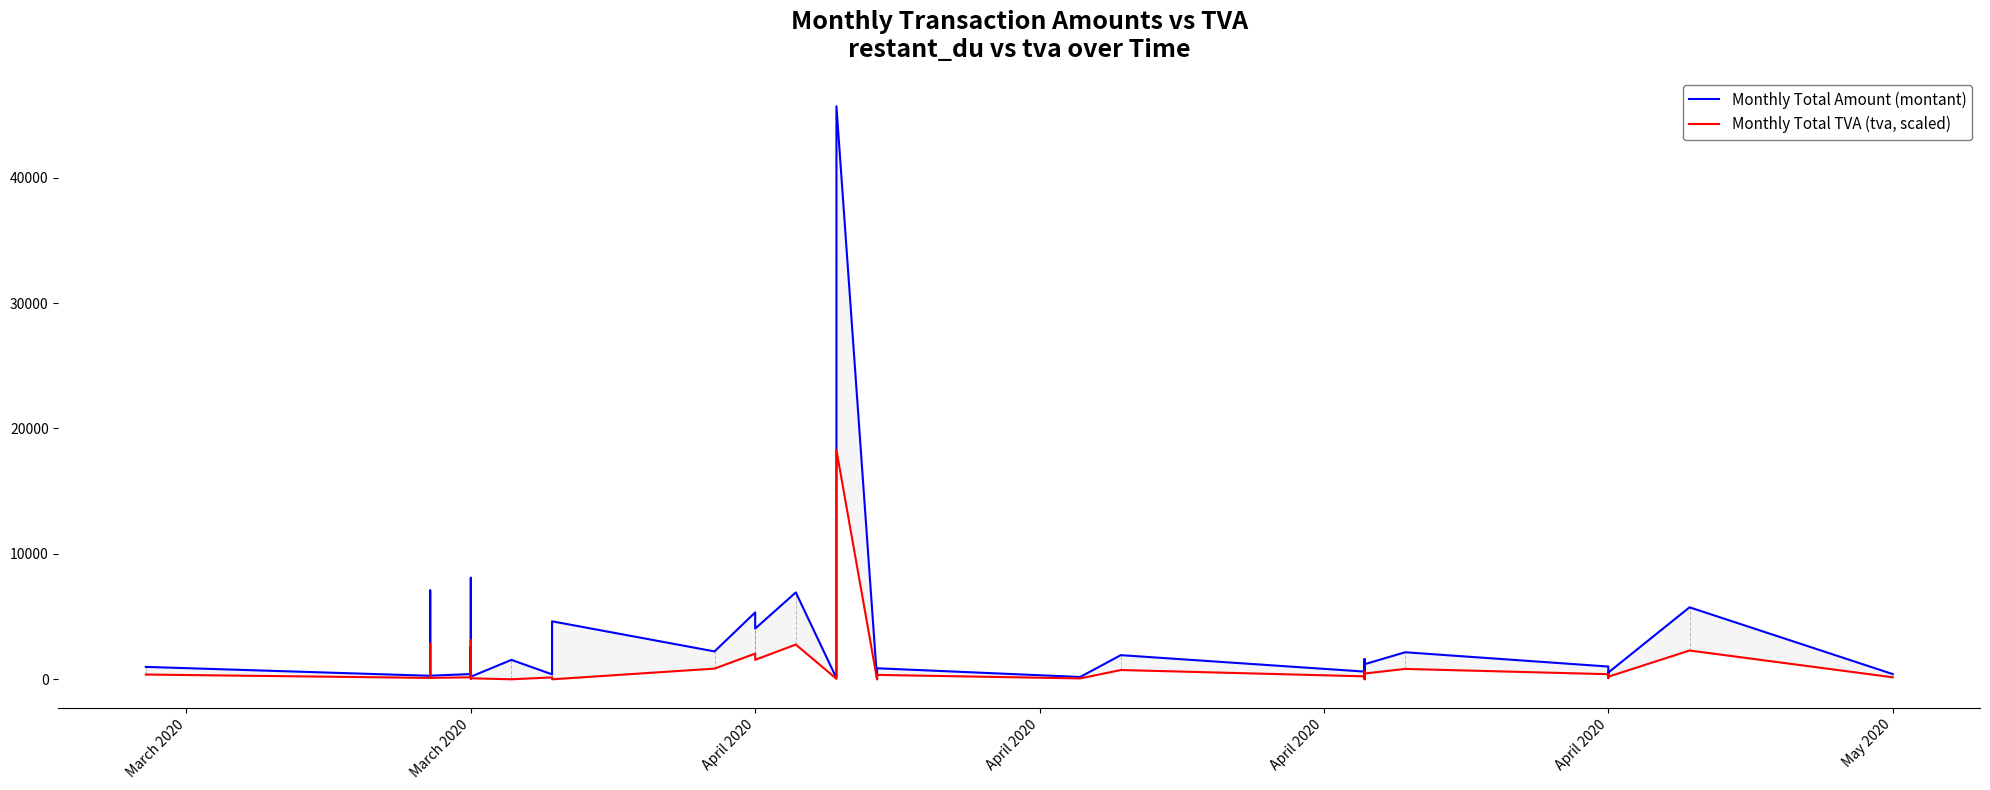

List the series in order of their overall mean, highest first.

Monthly Total Amount (montant), Monthly Total TVA (tva, scaled)